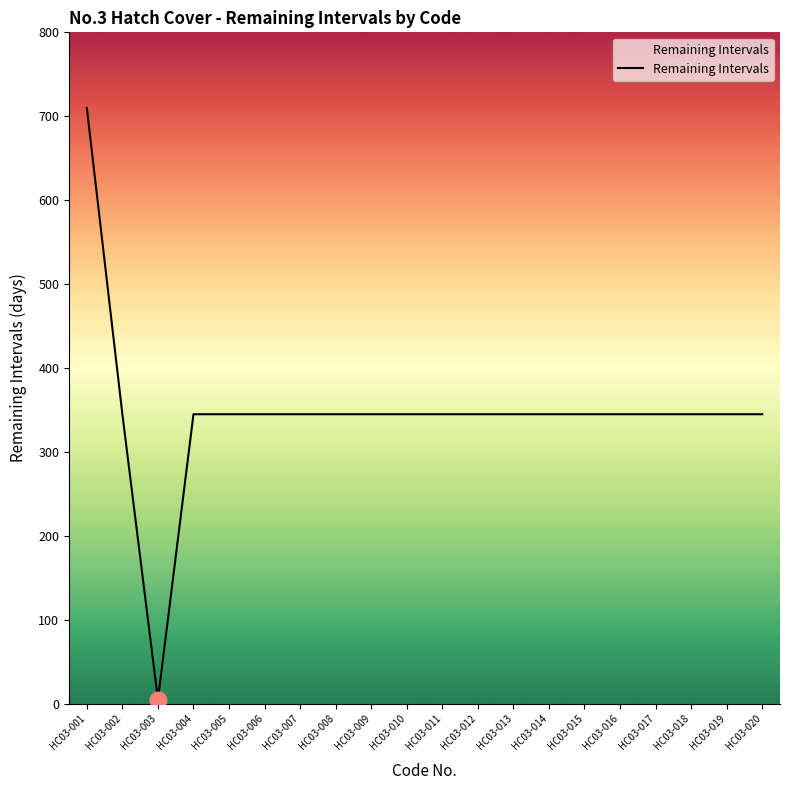

What is the greatest value displayed?

710